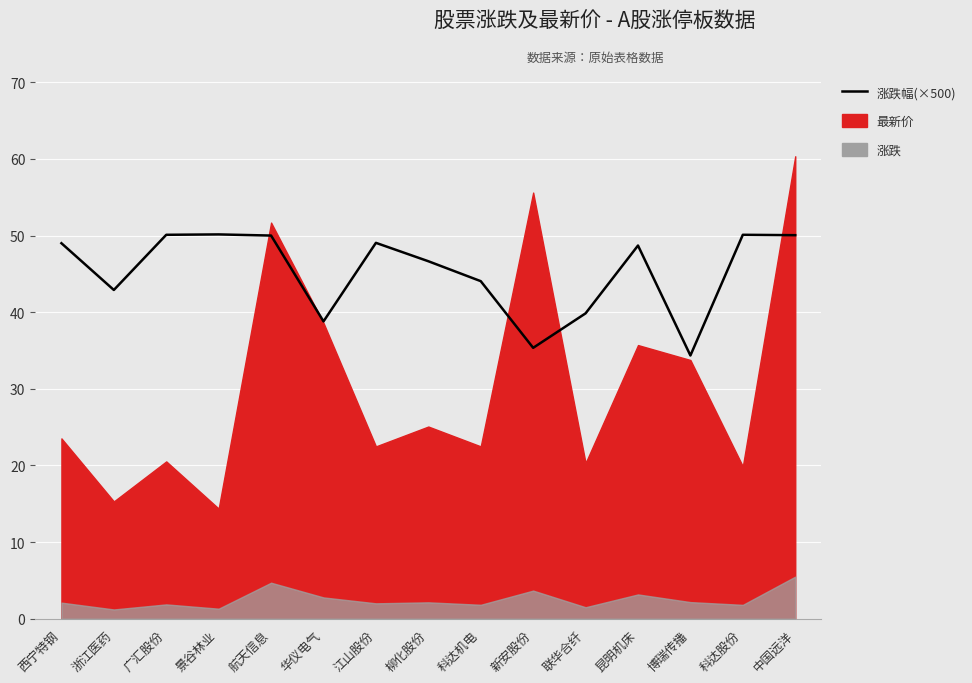

What is the smallest value displayed?

34.4